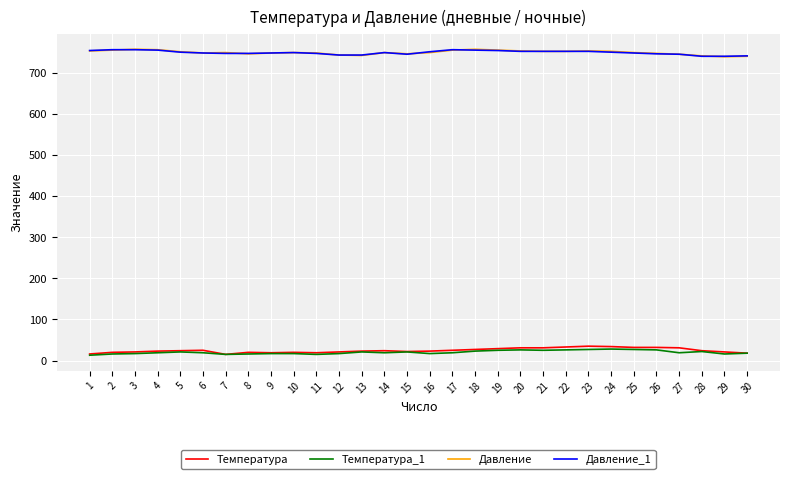

Is it true that Давление equals 1282 at 26?

False